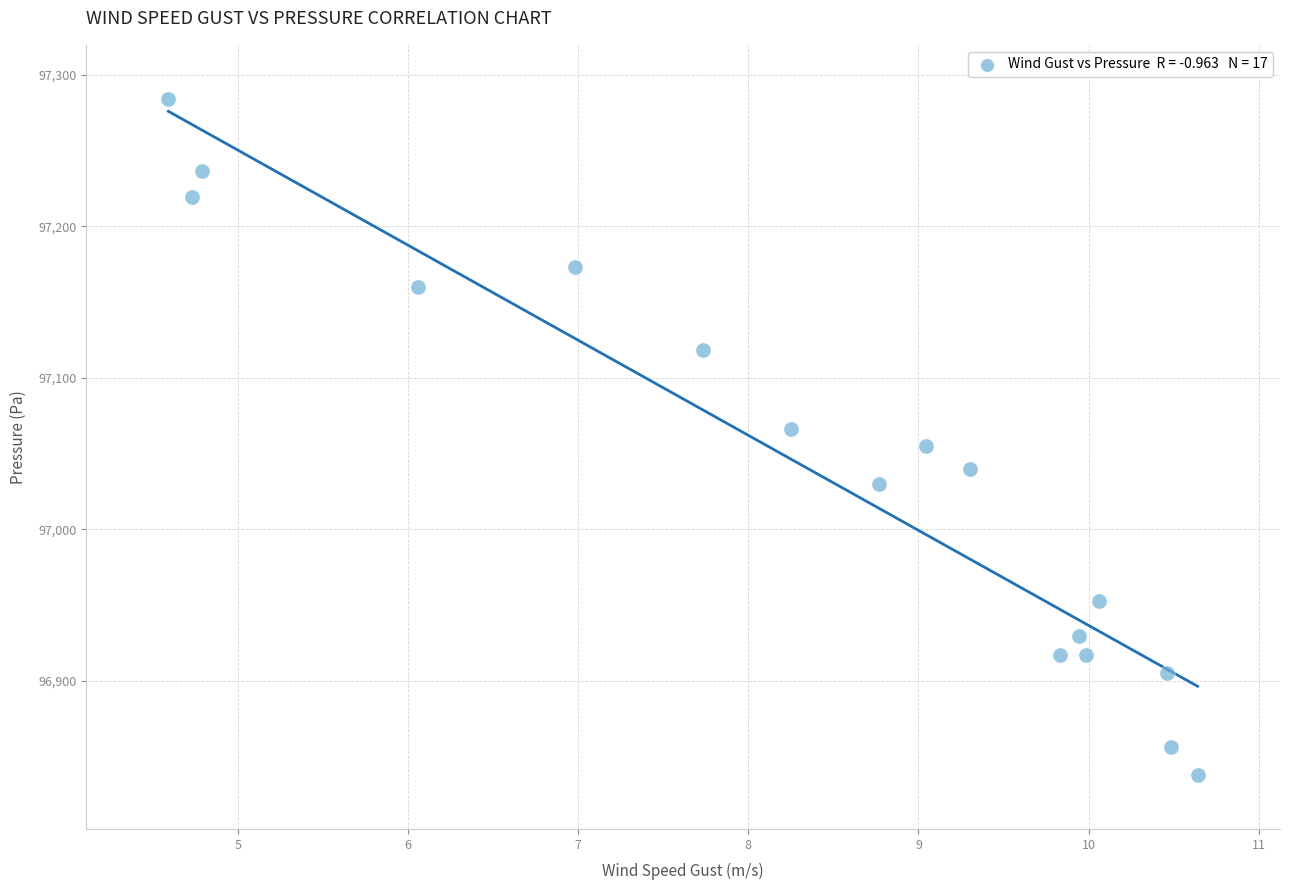

What is the range of X values (max minus min)?

6.0